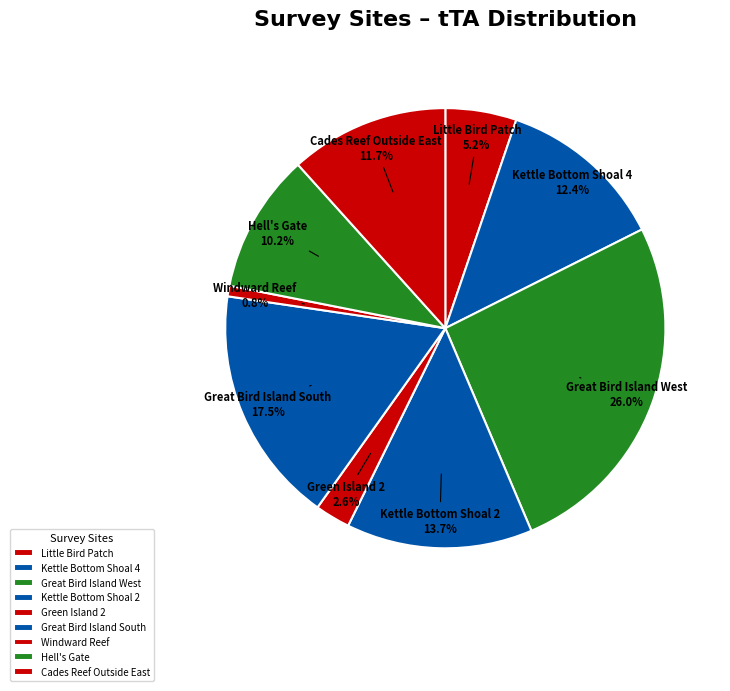

Count the number of slices in the pie.

9